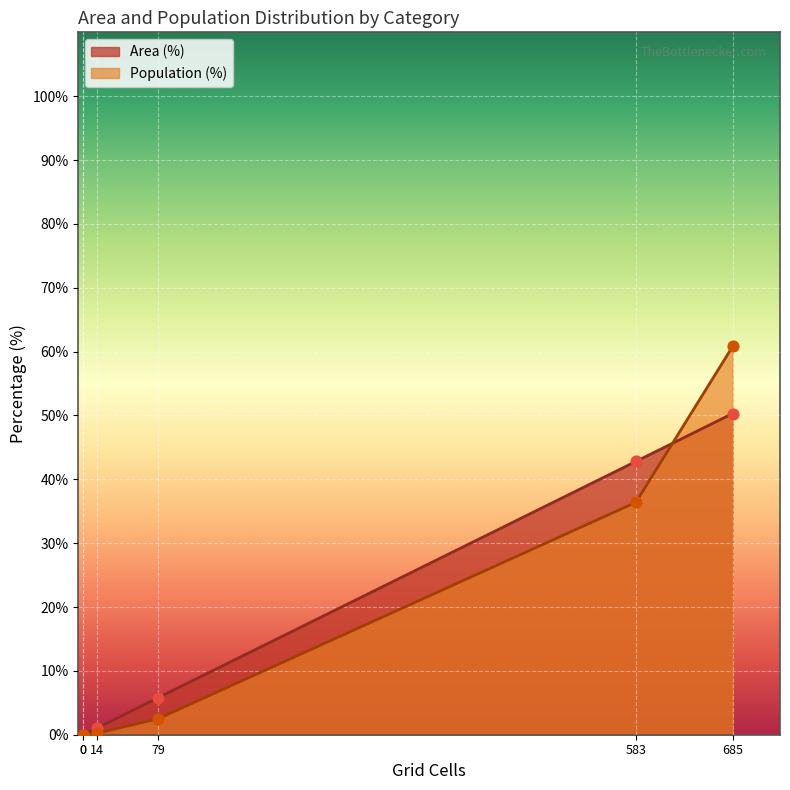

Which series has the largest total across all categories?

Area (%)